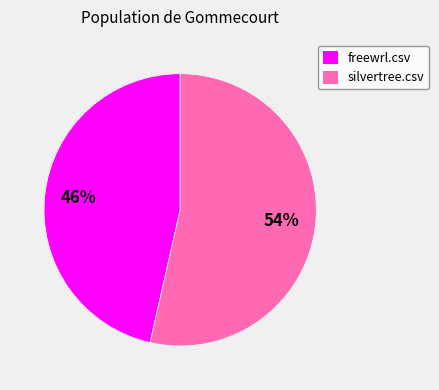

Do silvertree.csv and freewrl.csv together represent more than half of the pie?

Yes